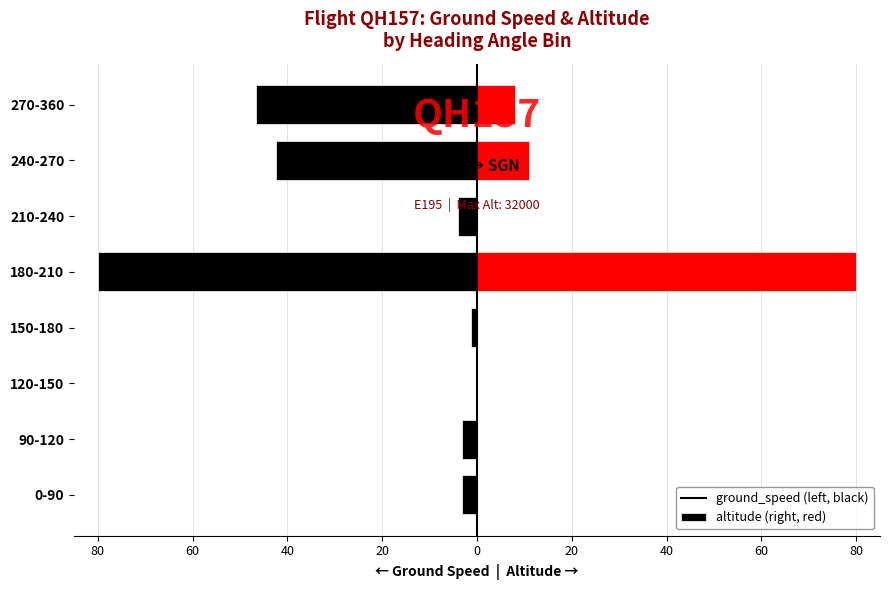

Between 0-90 and 90-120, which is larger?

0-90